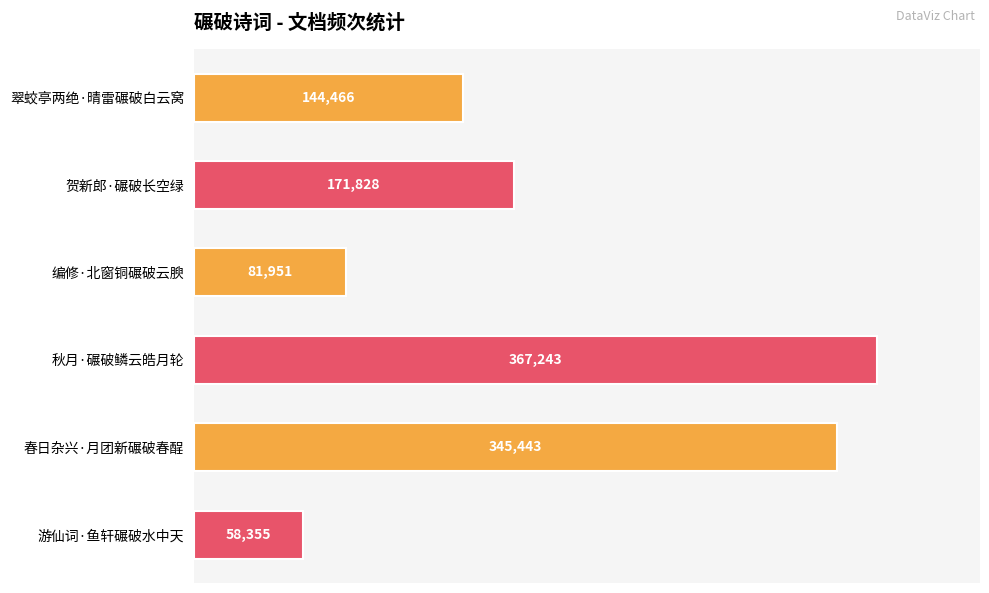

List the labels in order of value, largest first.

秋月·碾破鳞云皓月轮, 春日杂兴·月团新碾破春酲, 贺新郎·碾破长空绿, 翠蛟亭两绝·晴雷碾破白云窝, 编修·北窗铜碾破云腴, 游仙词·鱼轩碾破水中天